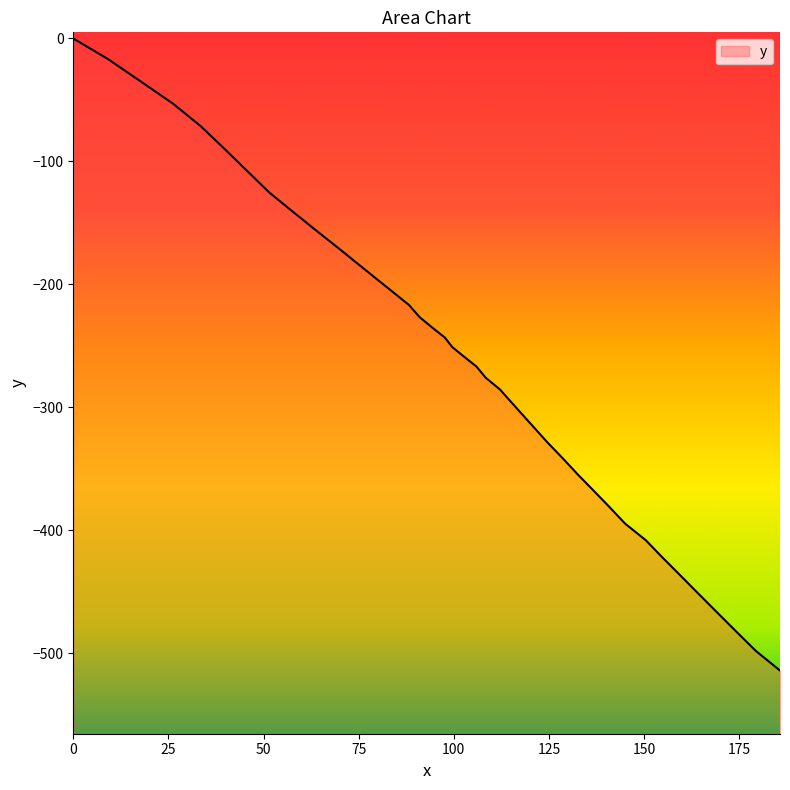

True or false: the data shows -329.0 at 124.7.

True